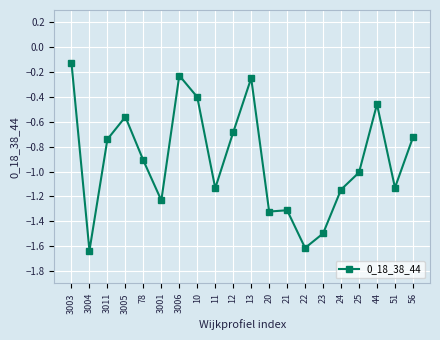

The value at 22 is -1.6. True or false?

True